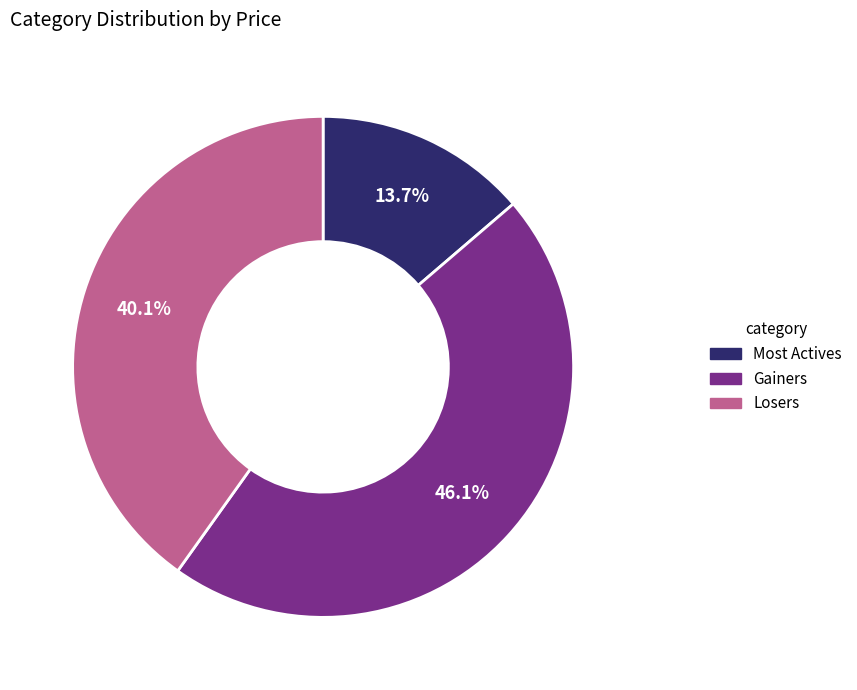

To the nearest percent, what is the difference between the largest and smallest slice percentages?

32%